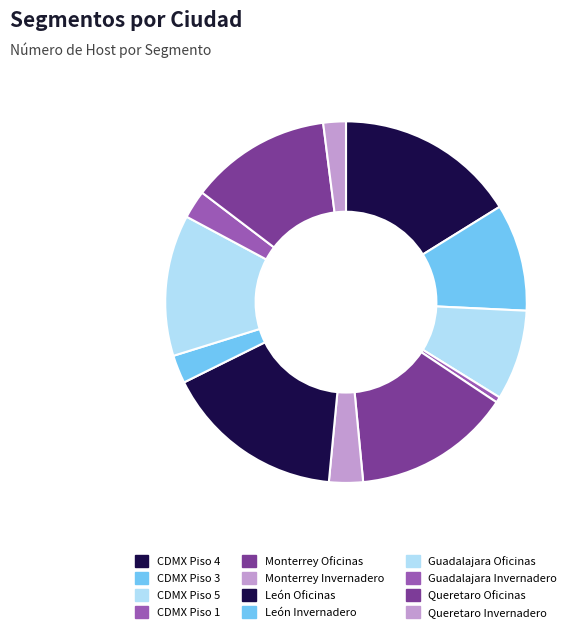

What is the smallest slice in the pie chart?

CDMX Piso 1